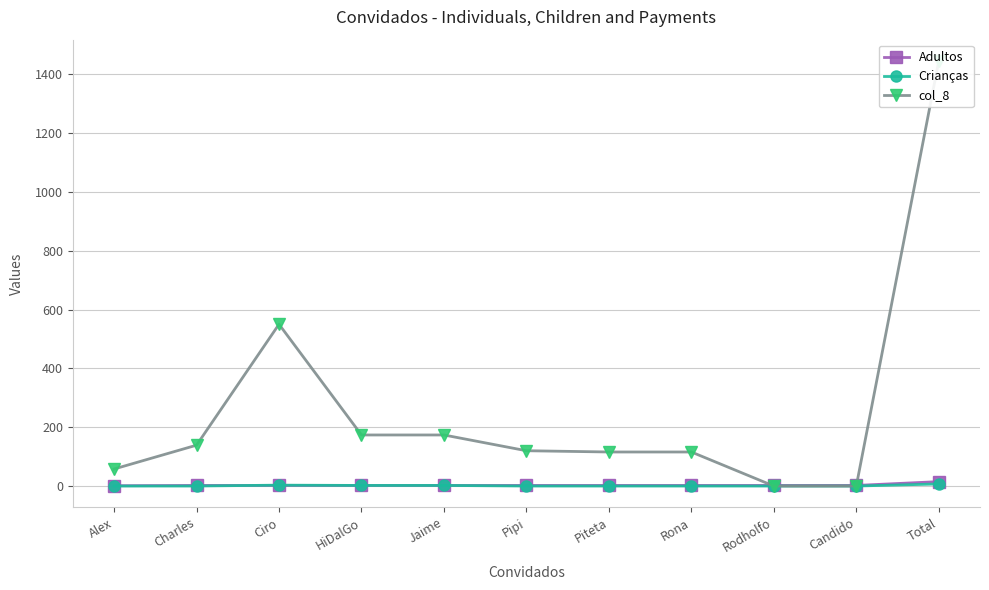

At which label is Crianças closest to 3?

Ciro